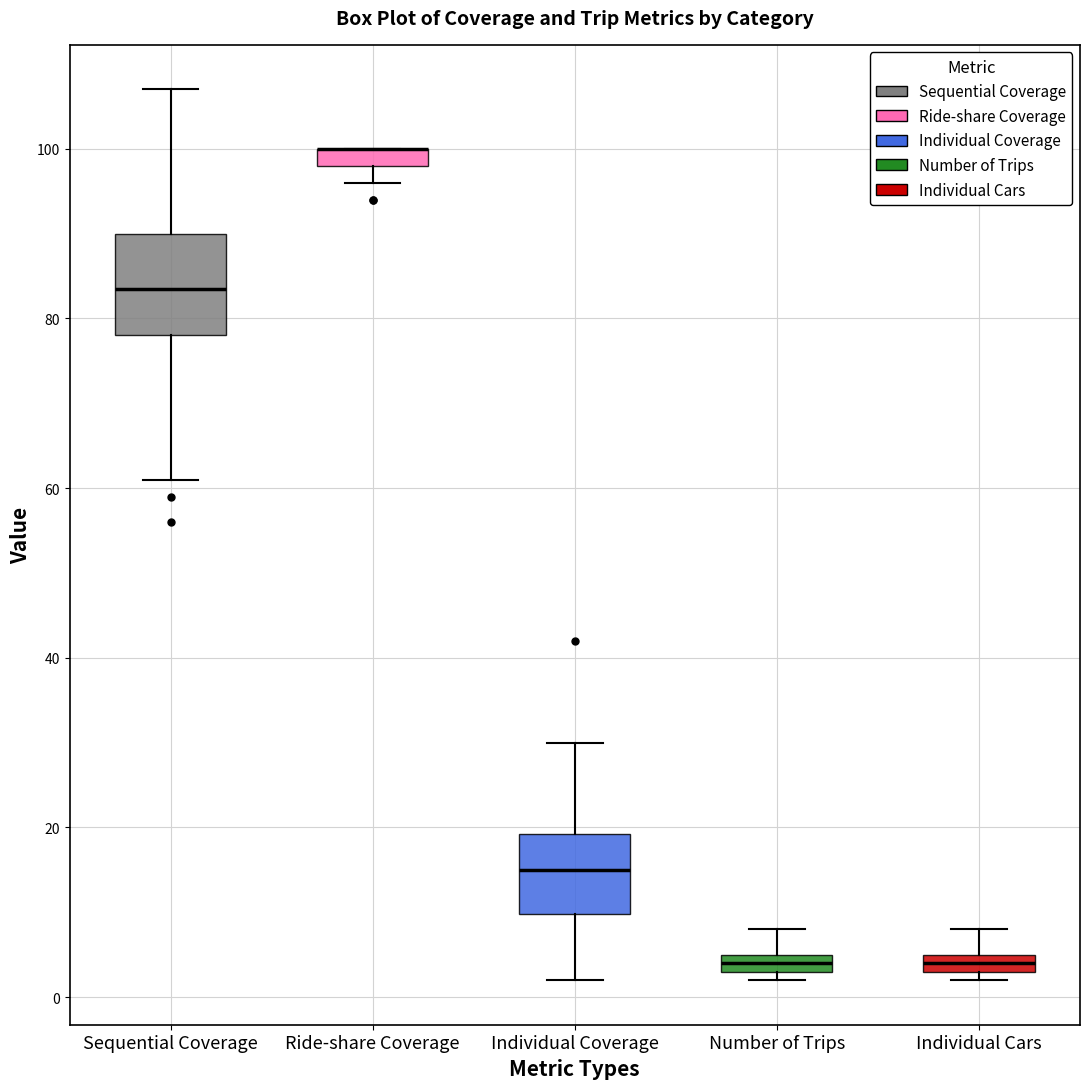

Where is the lower edge of the box for Number of Trips on the y-axis? The values are not printed on the chart, so give them approximately, as read against the axis.

4